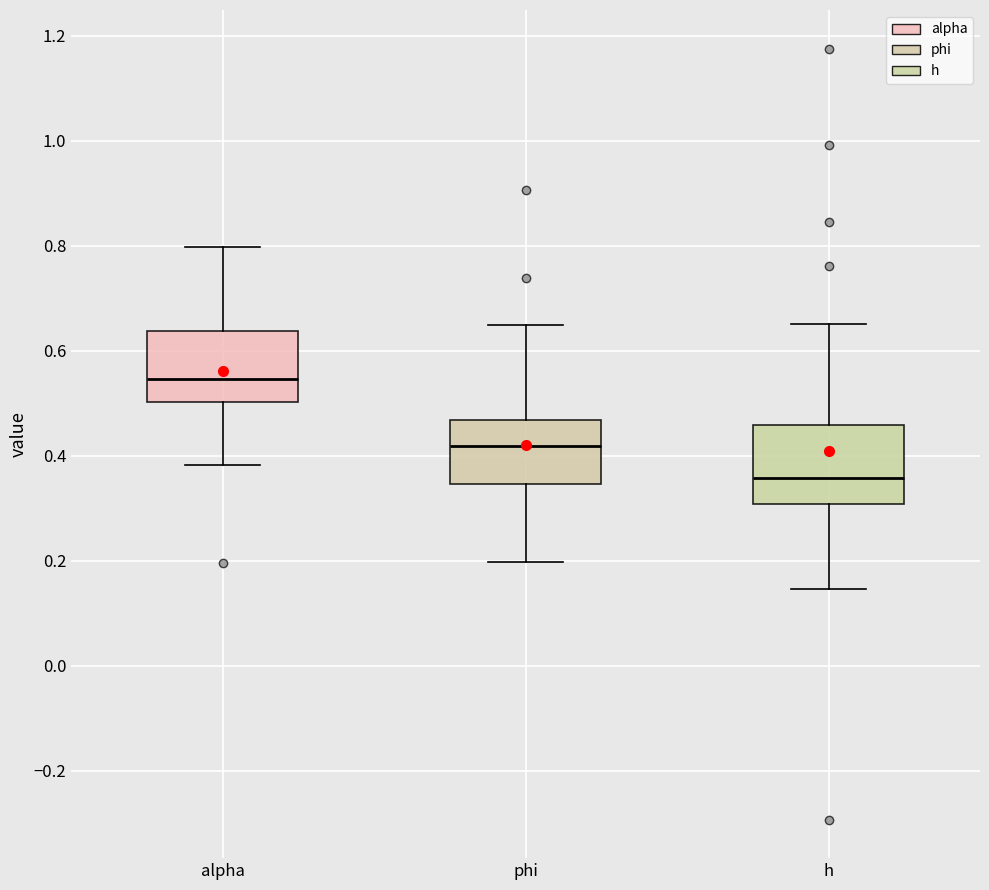

Reading left to right, read every box against the y-axis: the position of its median line, the range the box covers, and the ends of its whiskers. The values are not printed on the chart, so give them approximately, as read against the axis.

alpha: median 0.54, box 0.50 to 0.64, whiskers 0.38 to 0.80
phi: median 0.42, box 0.34 to 0.46, whiskers 0.20 to 0.64
h: median 0.36, box 0.30 to 0.46, whiskers 0.14 to 0.66